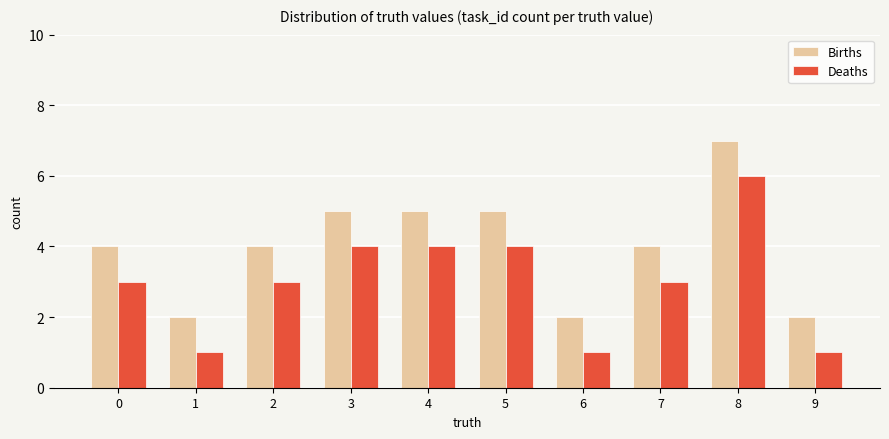

What is the difference between the highest and lowest values at 1?

1